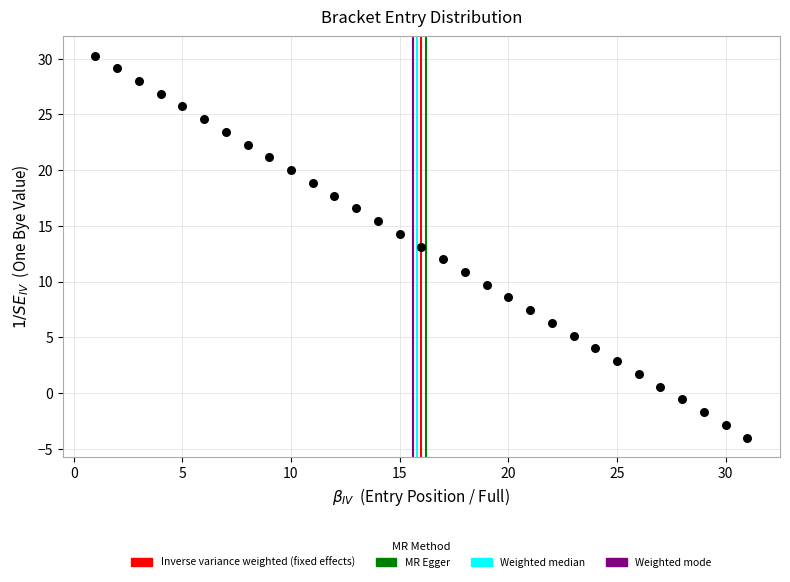

What is the range of Y values (max minus min)?

34.3